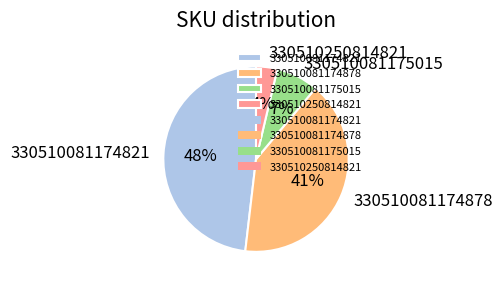

To the nearest percent, what is the difference between the 330510081174821 and 330510081174878 slice percentages?

7%